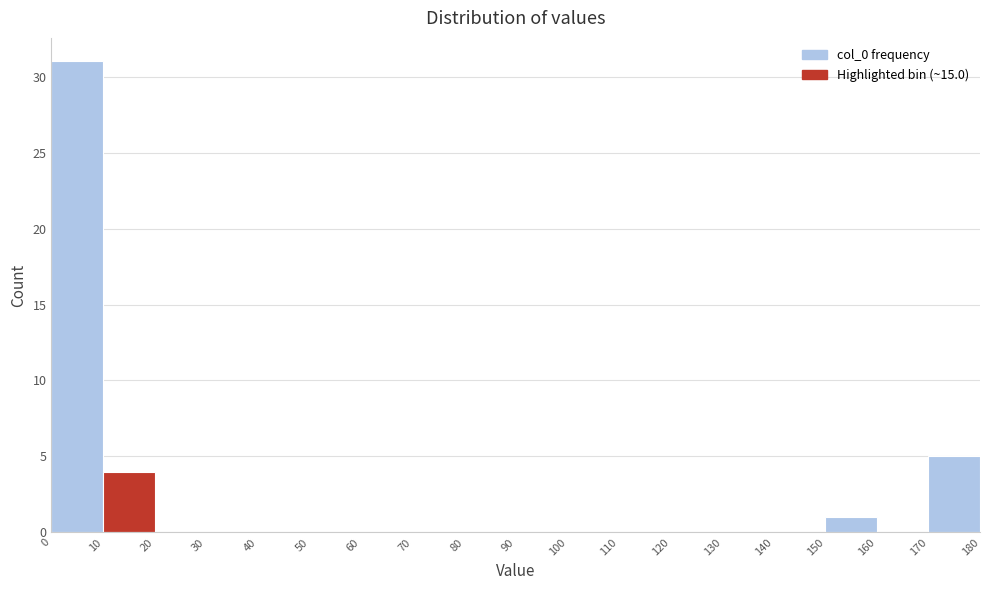

What is the height of the bar covering 10 to 20 on the x-axis? The values are not printed on the chart, so give them approximately, as read against the axis.

4